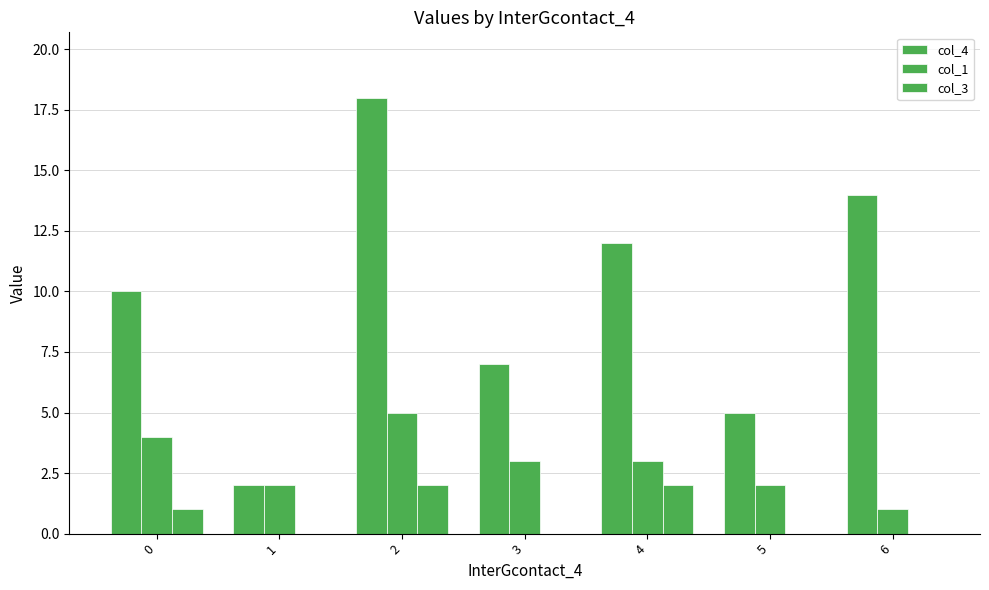

Does the chart contain stacked bars?

No